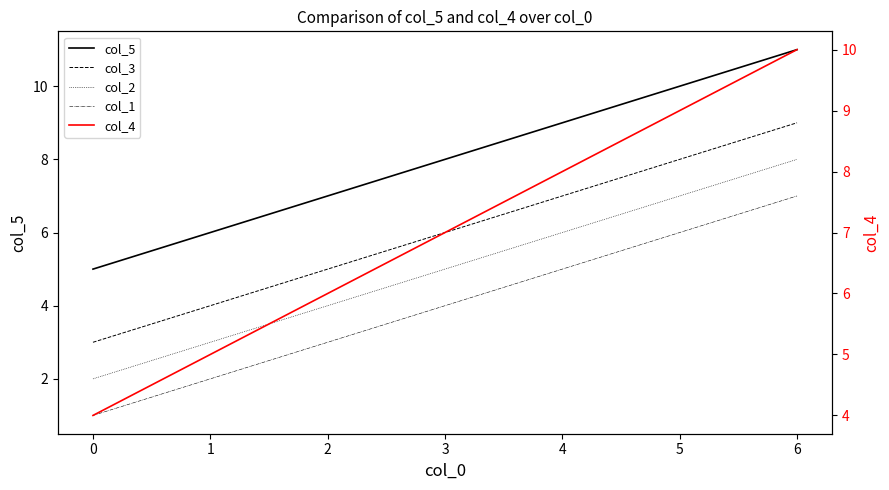

What are all the series names shown in the legend?

col_5, col_3, col_2, col_1, col_4